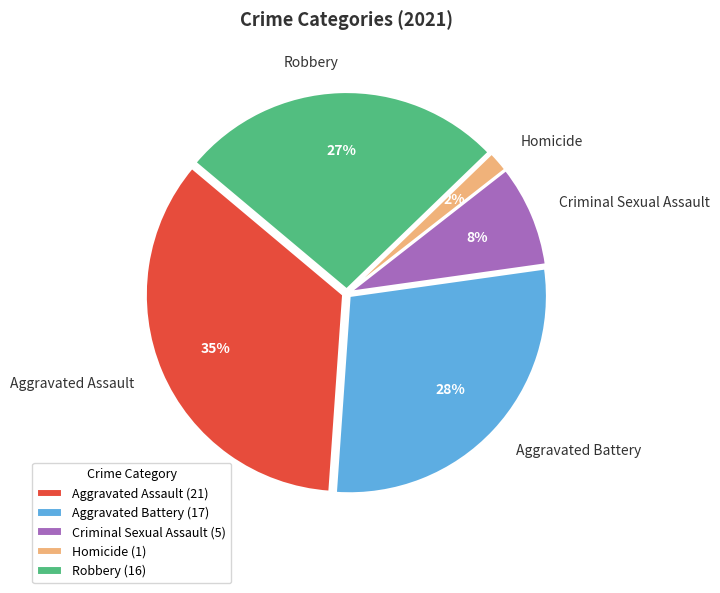

To the nearest percent, what is the difference between the largest and smallest slice percentages?

33%